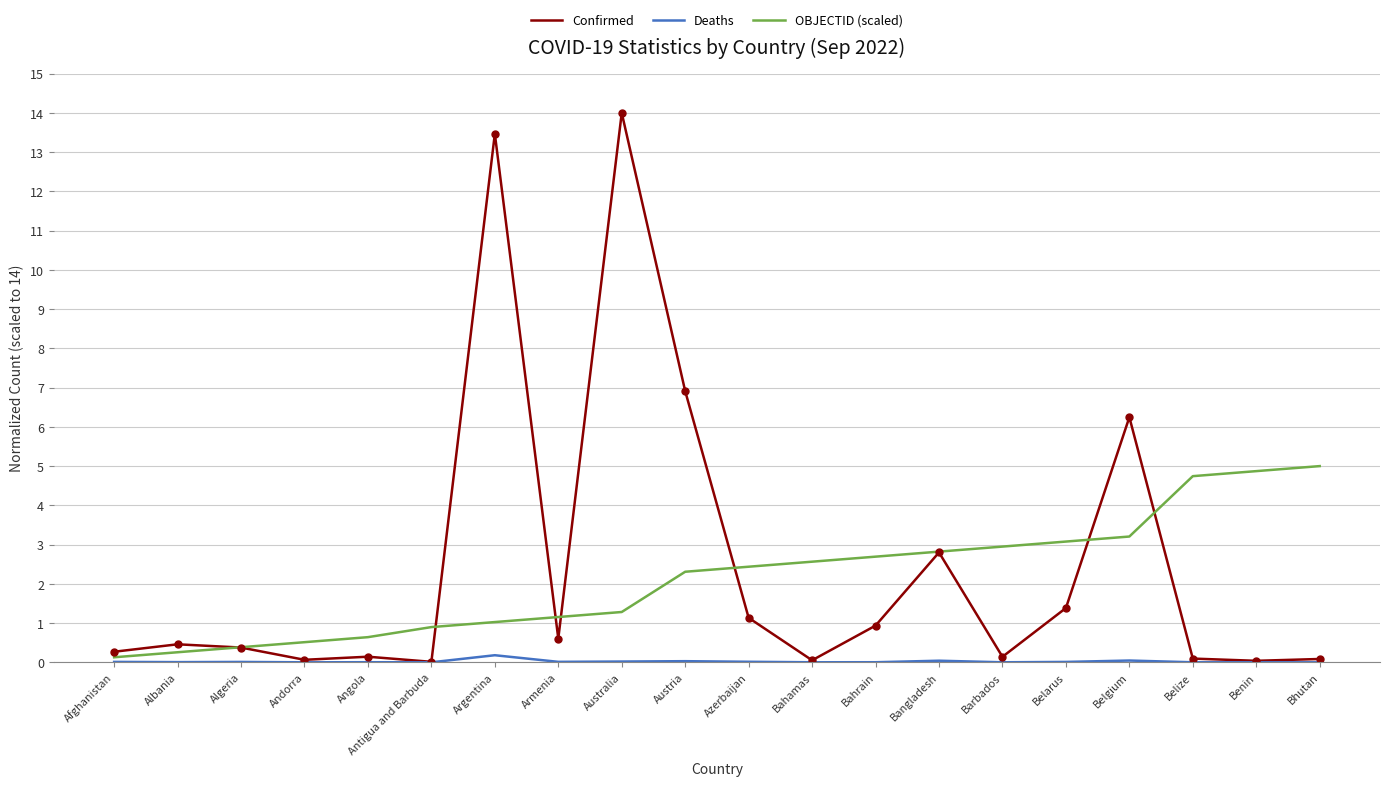

How many categories are shown in the chart?

20